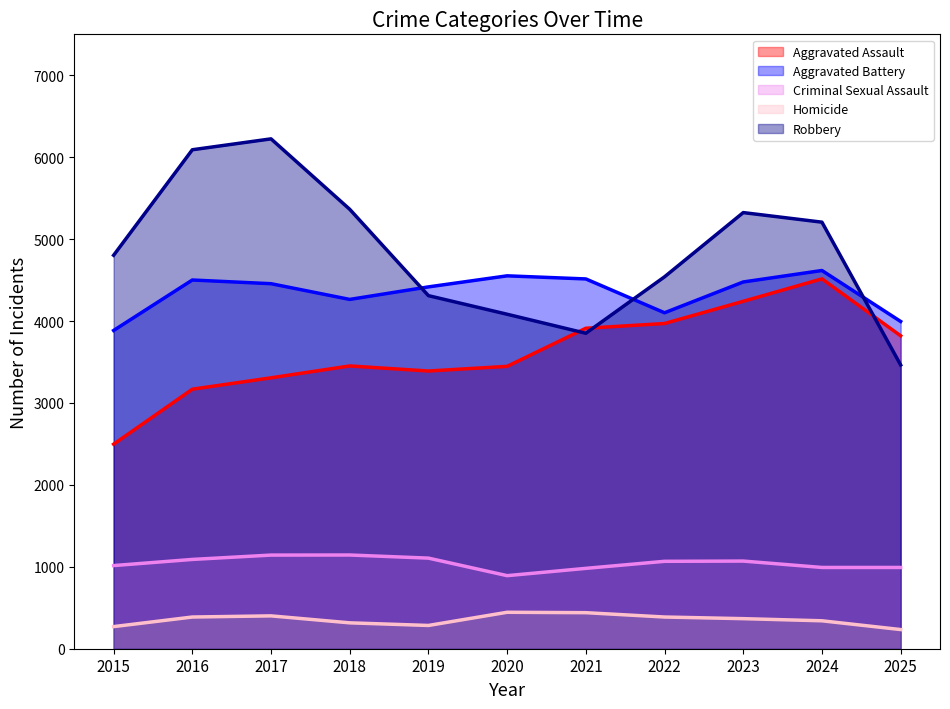

How many data points does each series have?

11